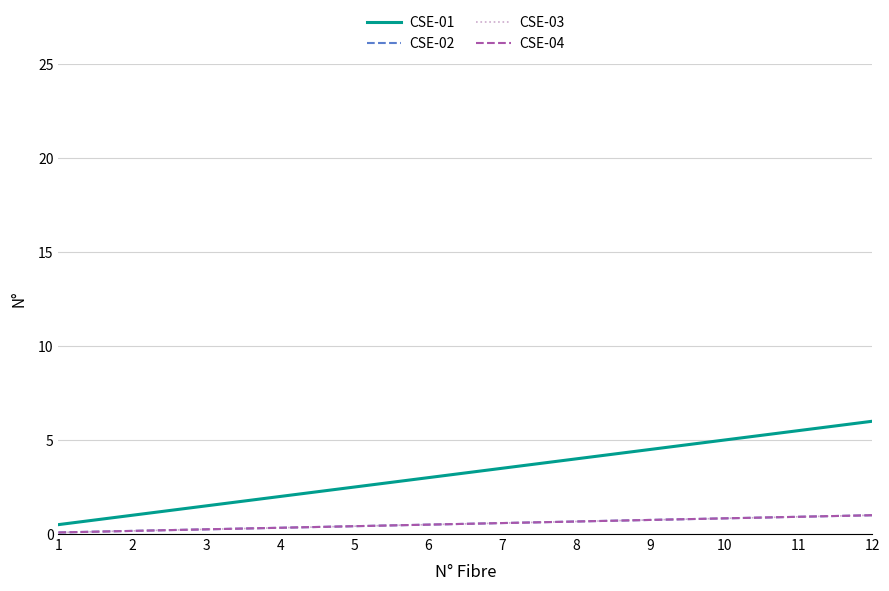

Does the chart display data point markers on the line(s)?

No